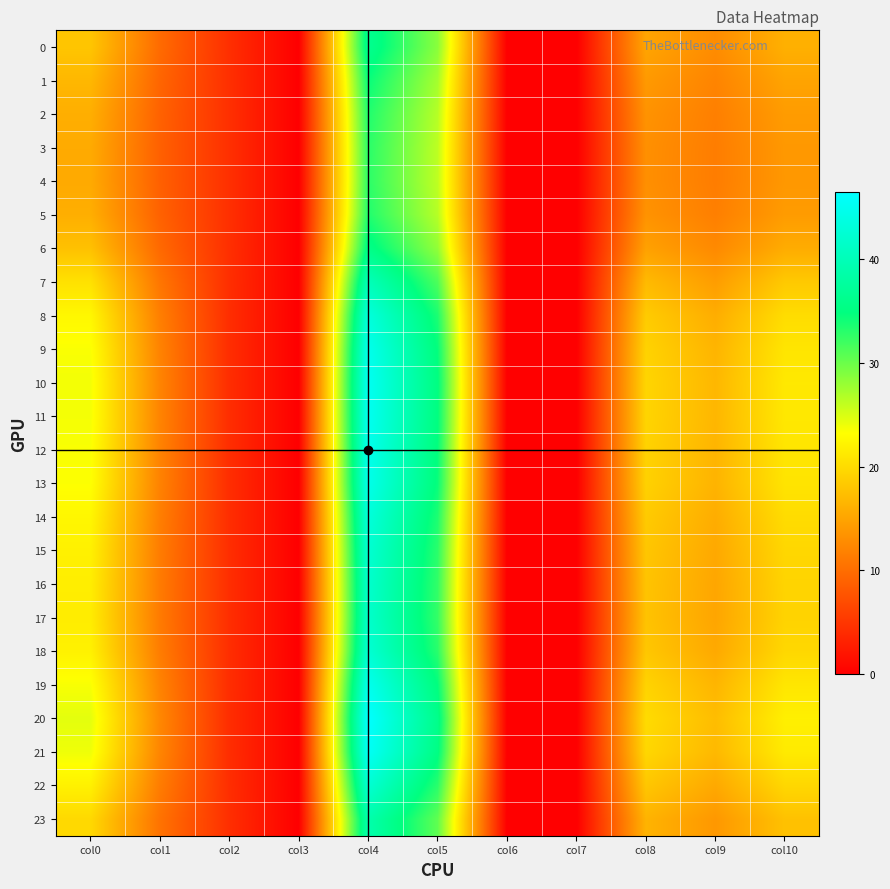

At which category does the chart reach its minimum across all series?

col3